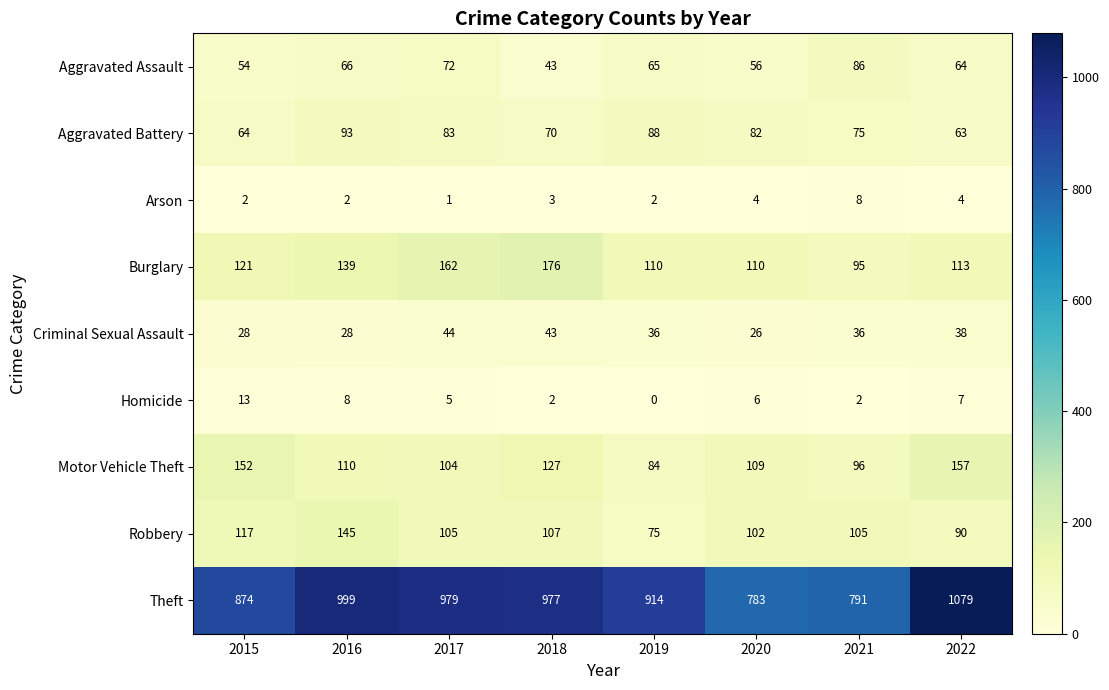

Is it true that Motor Vehicle Theft equals 157 at 2022?

True